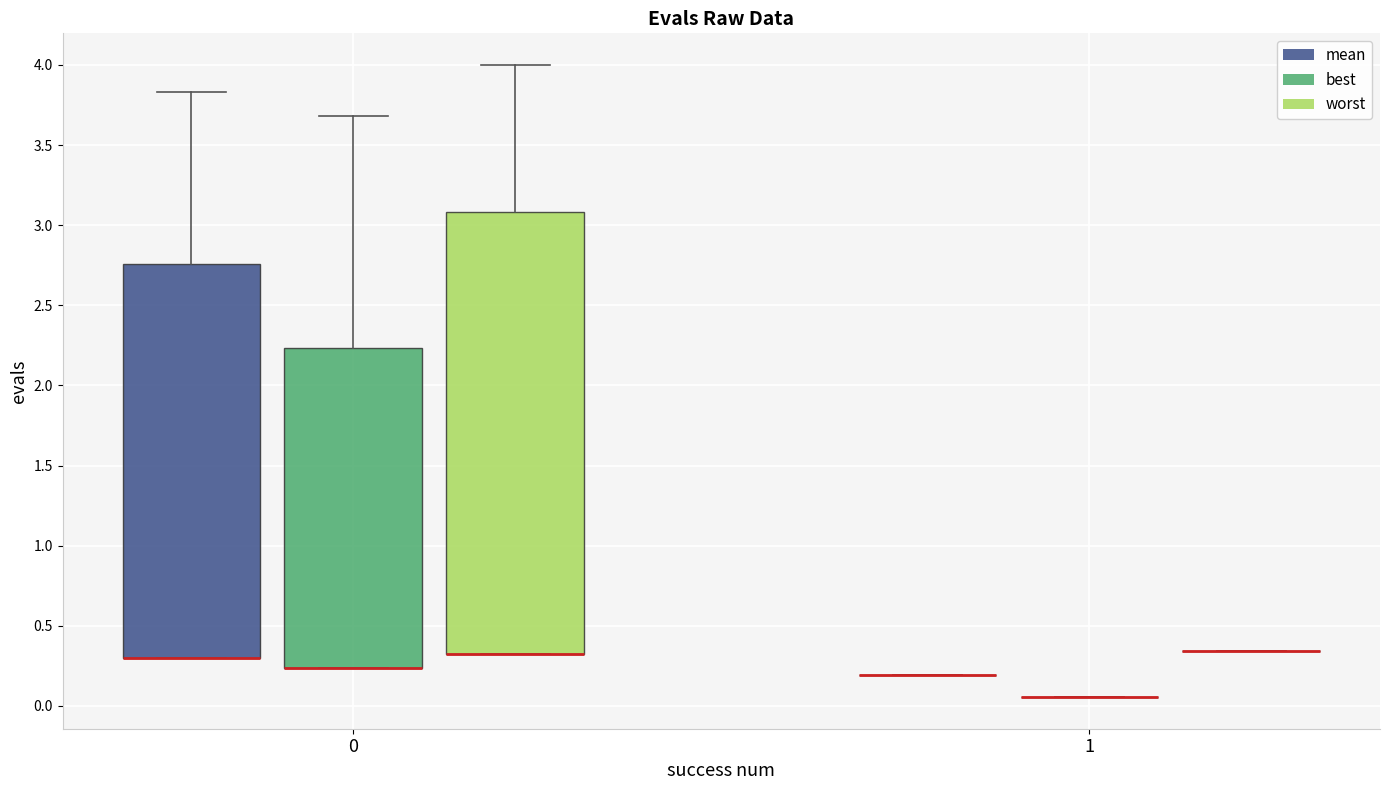

Reading left to right, transcribe this box plot: for each box, give where its median line is, the range the box spans, and where its two whiskers end, as read against the y-axis. The values are not printed on the chart, so give them approximately, as read against the axis.

0 (mean): median 0.30 (drawn on the box's lower edge), box 0.30 to 2.75, whiskers 0.30 to 3.85
0 (best): median 0.25 (drawn on the box's lower edge), box 0.25 to 2.25, whiskers 0.25 to 3.70
0 (worst): median 0.30 (drawn on the box's lower edge), box 0.30 to 3.10, whiskers 0.30 to 4.00
1 (mean): box collapsed to a line at 0.20, whiskers 0.20 to 0.20
1 (best): box collapsed to a line at 0.05, whiskers 0.05 to 0.05
1 (worst): box collapsed to a line at 0.35, whiskers 0.35 to 0.35